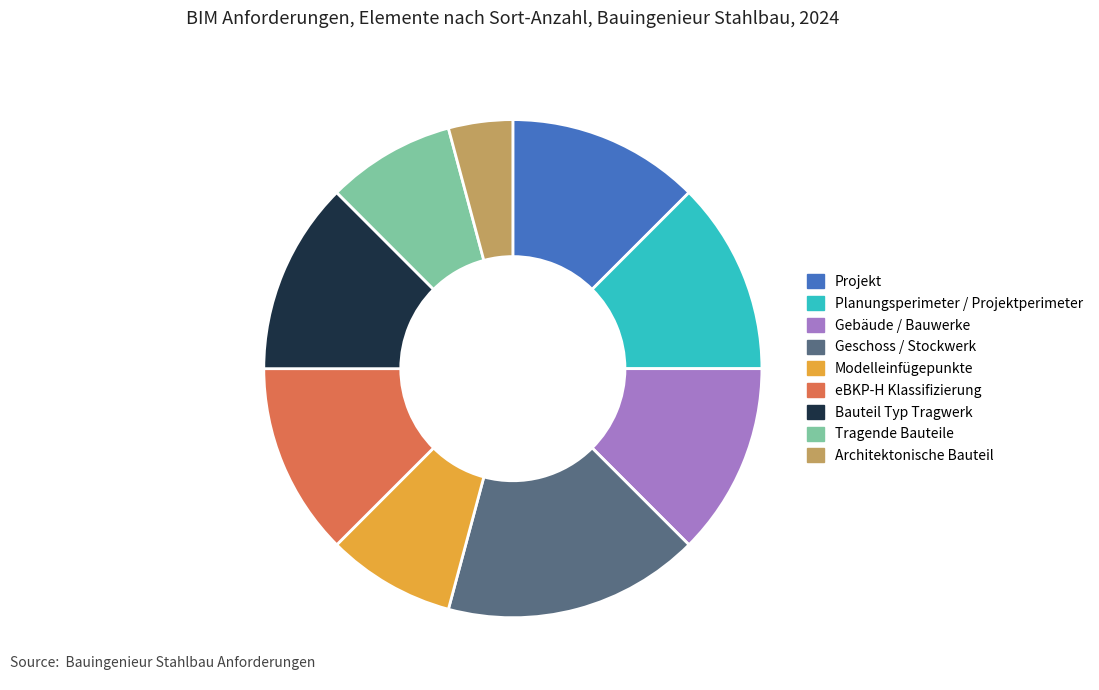

Approximately how many times larger is the value at Gebäude / Bauwerke compared to Planungsperimeter / Projektperimeter?

1.0